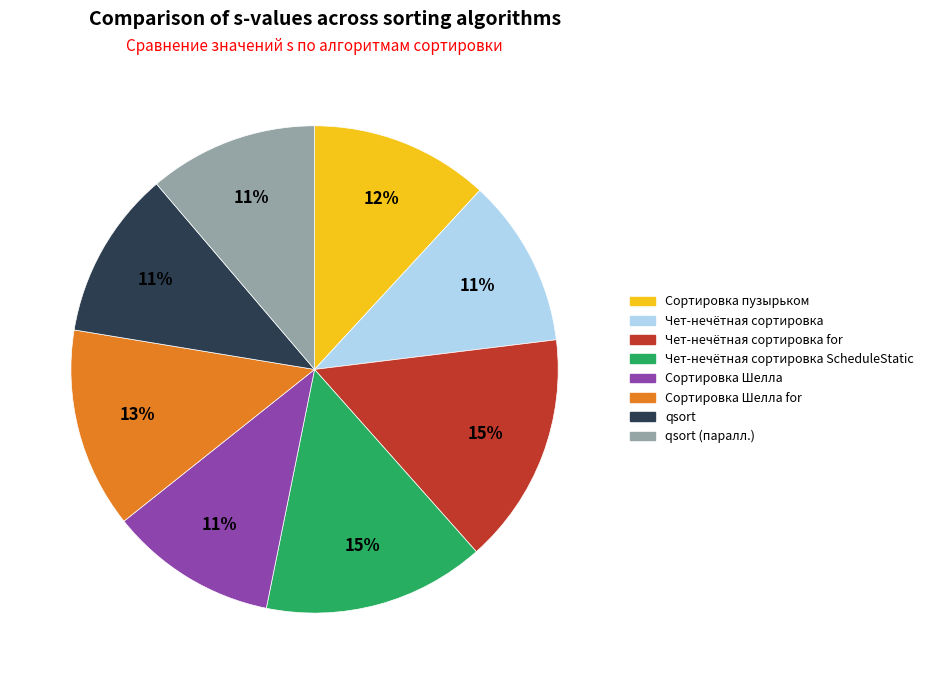

Do Чет-нечётная сортировка and Сортировка Шелла together represent more than half of the pie?

No